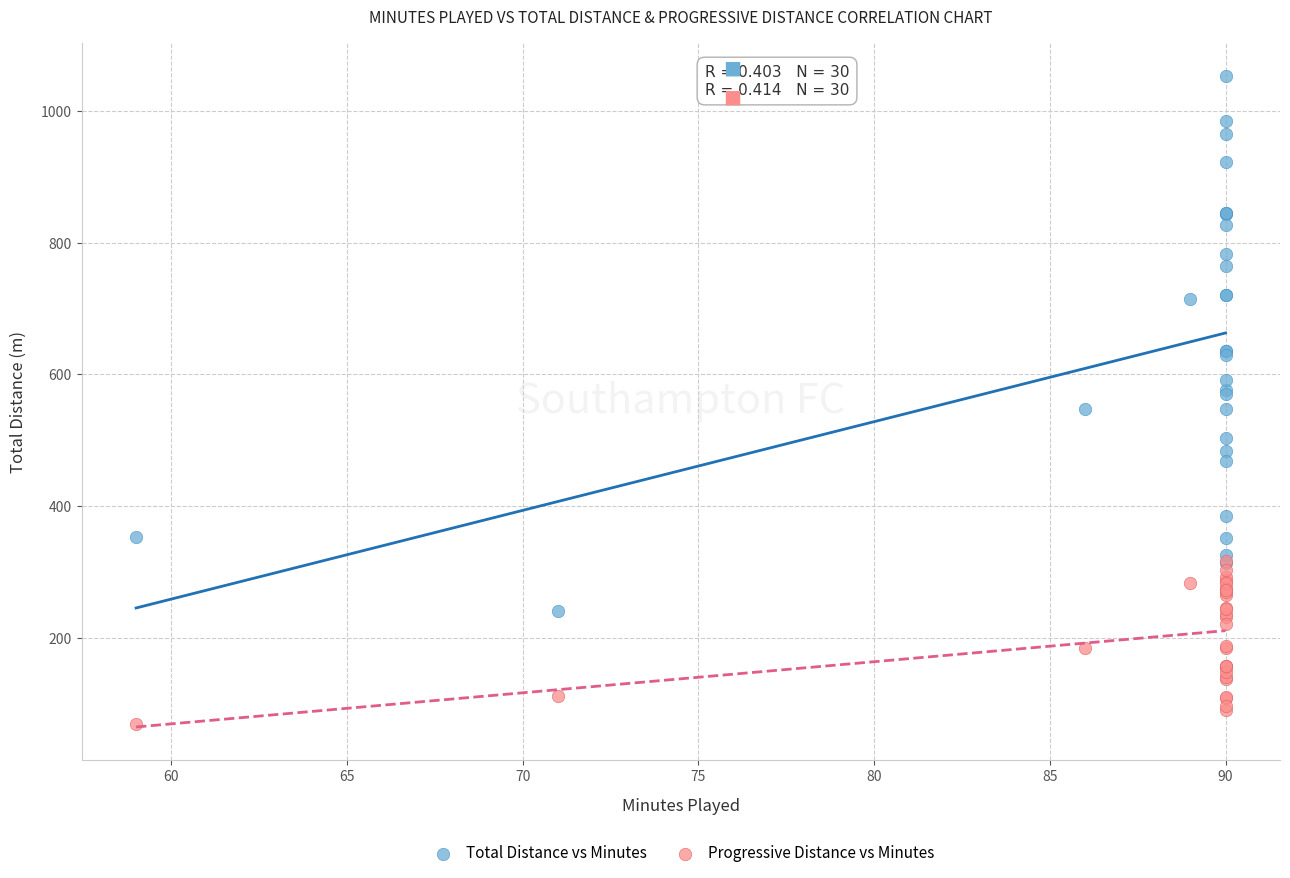

What are all the series names shown in the legend?

Total Distance vs Minutes, Progressive Distance vs Minutes